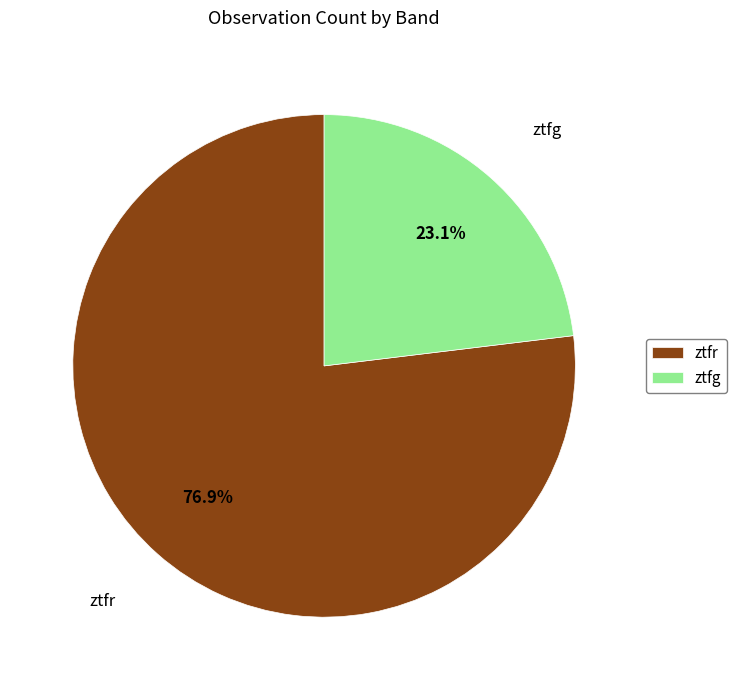

Which has a higher value, ztfg or ztfr?

ztfr